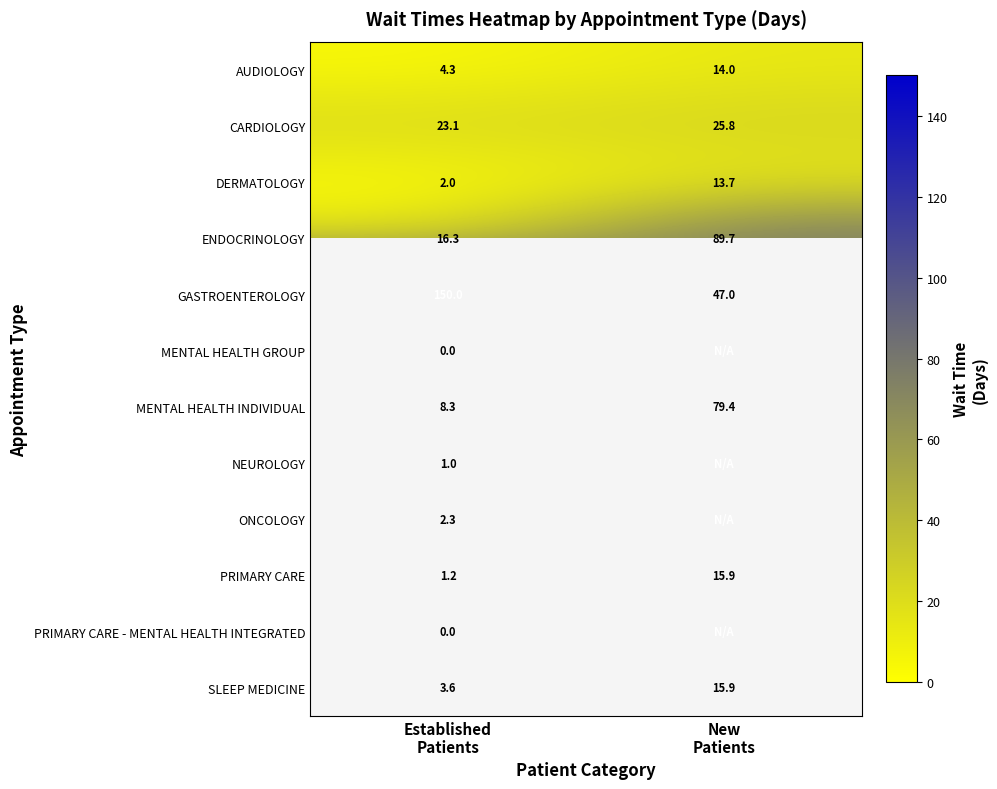

What is the lowest value of the MENTAL HEALTH INDIVIDUAL series?

8.3